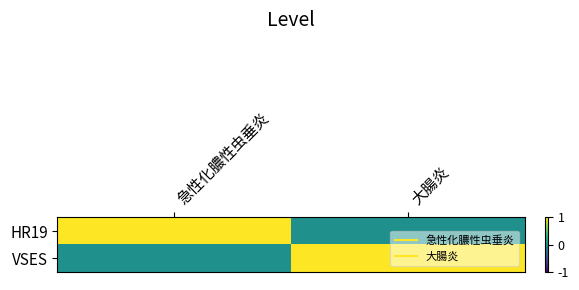

Reading right to left, what are all the values shown in this chart?

HR19: 大腸炎=0	急性化膿性虫垂炎=1
VSES: 大腸炎=1	急性化膿性虫垂炎=0